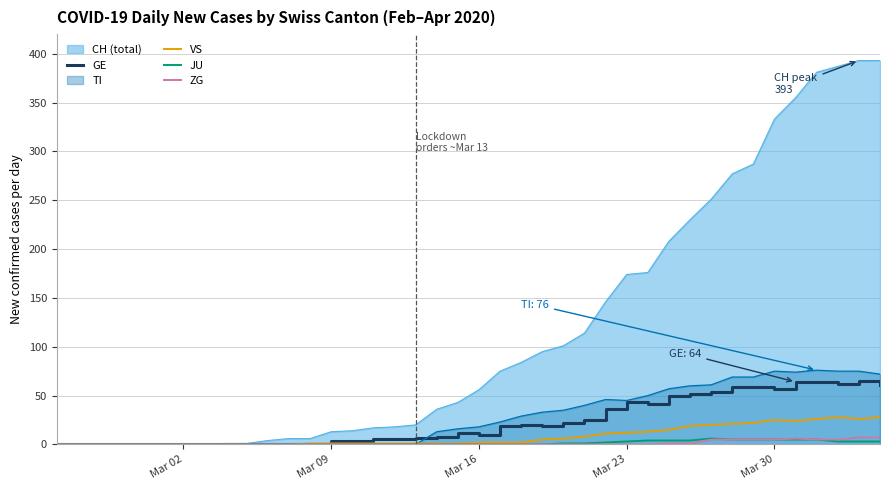

Which series has the largest total across all categories?

CH (total)